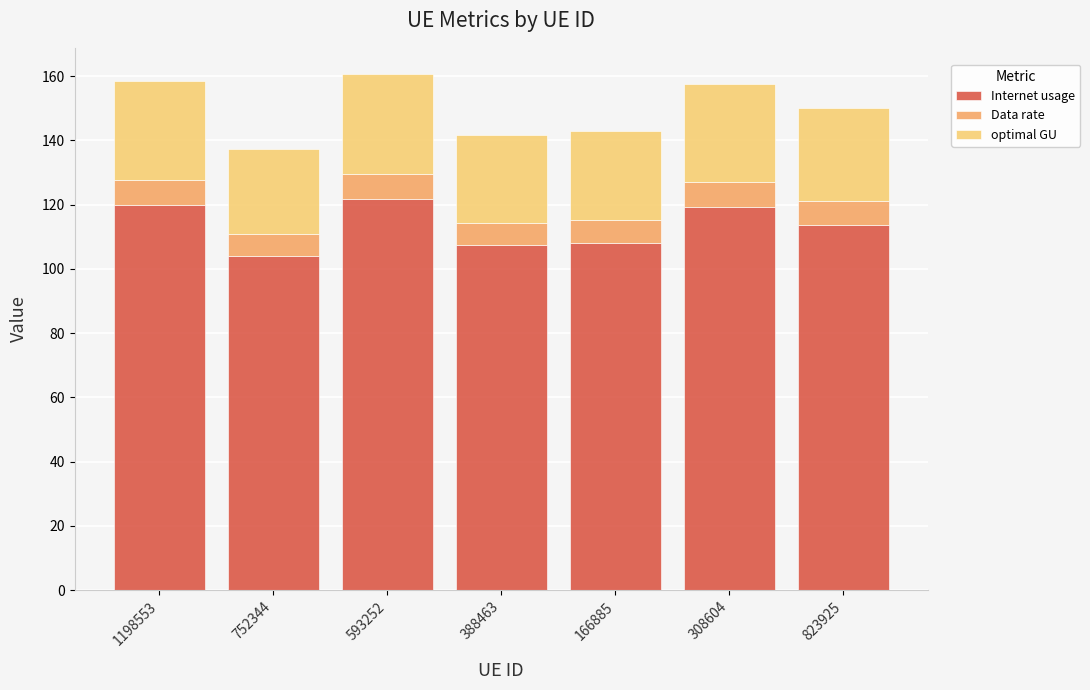

What is the total value across all series at 308604?

157.7